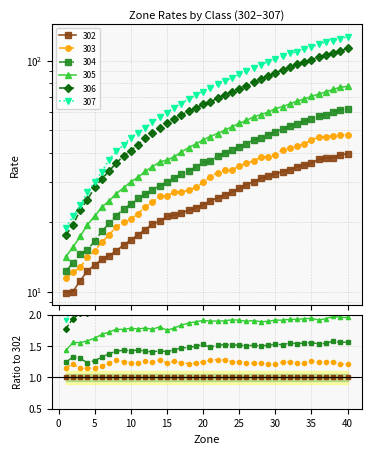

What is the average value of the 304 series?

37.0